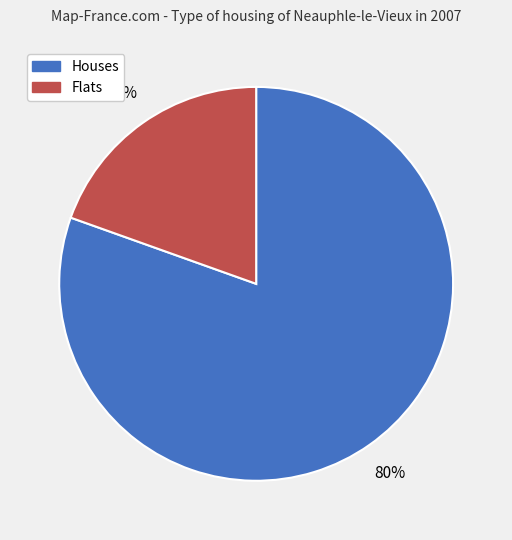

Is there any slice that represents more than half of the pie?

Yes